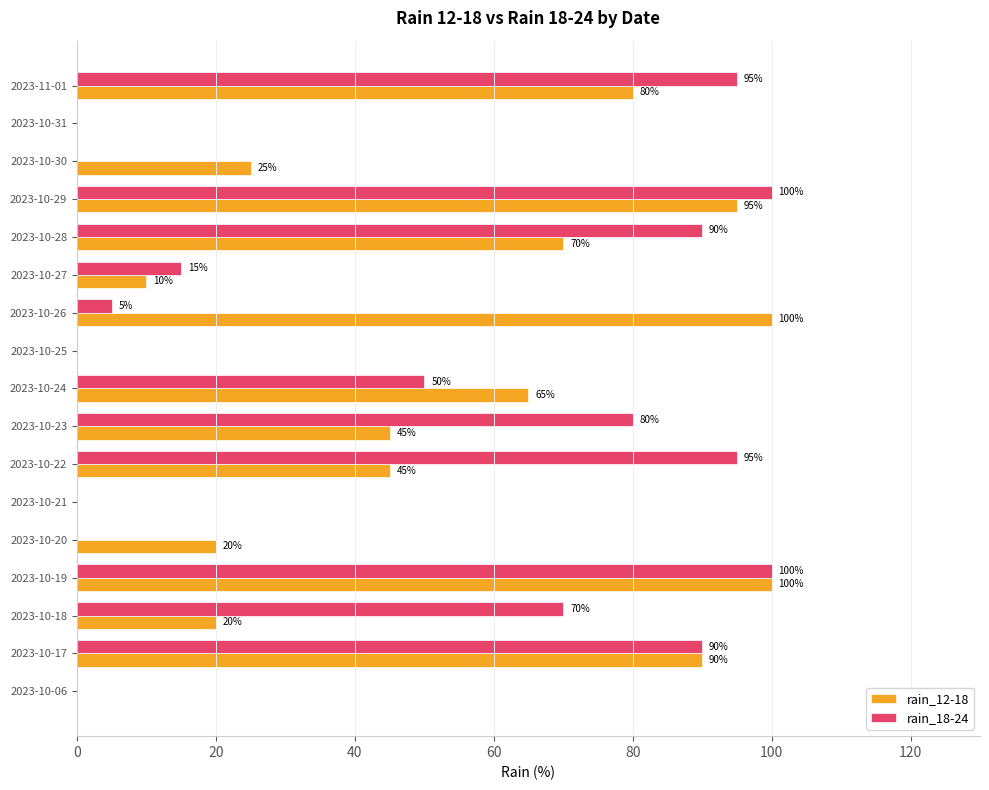

What value does the rain_18-24 series have at 2023-10-24, to the nearest 50?

50